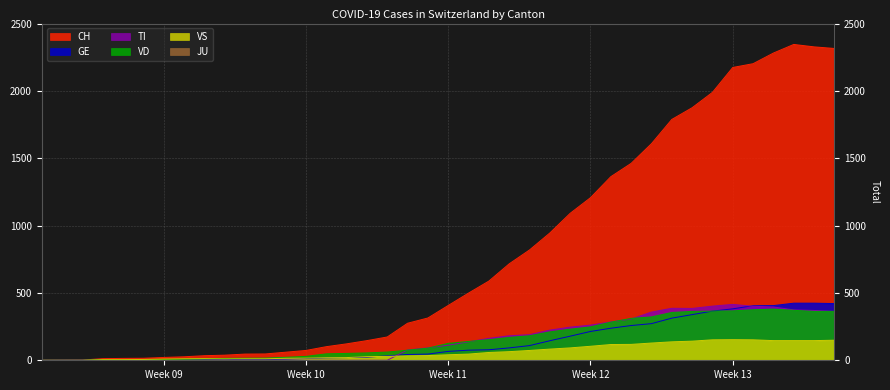

The VS series shows 63 at 2020-03-23. True or false?

False